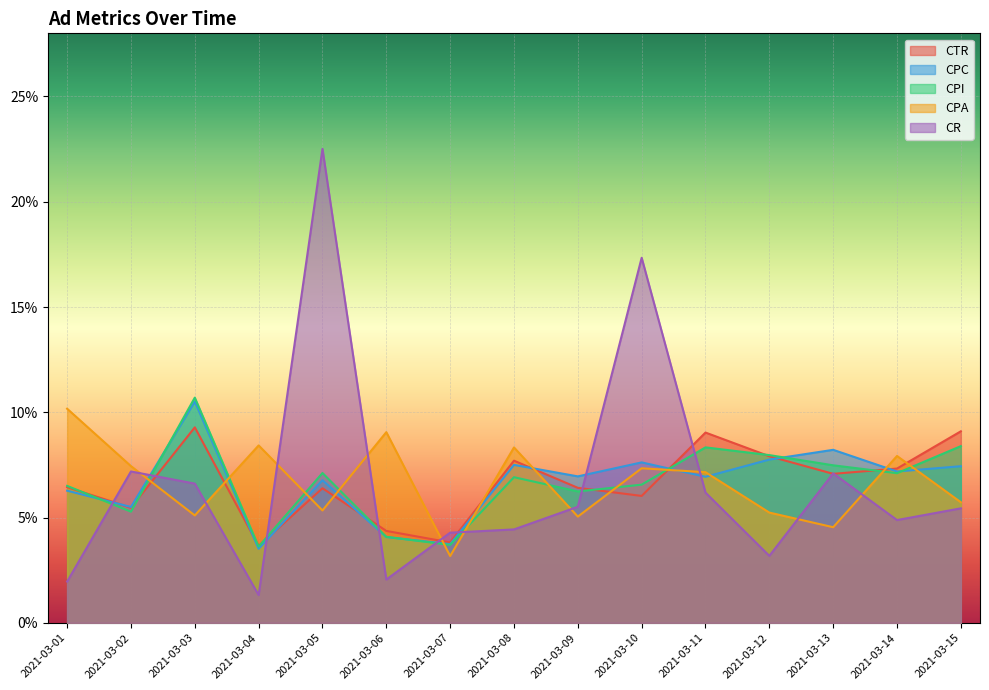

Read the CPC value at 2021-03-13.

0.1